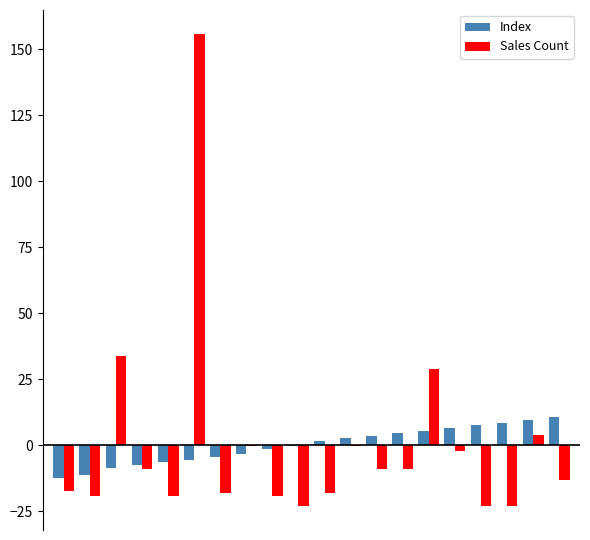

What are all the series names shown in the legend?

Index, Sales Count